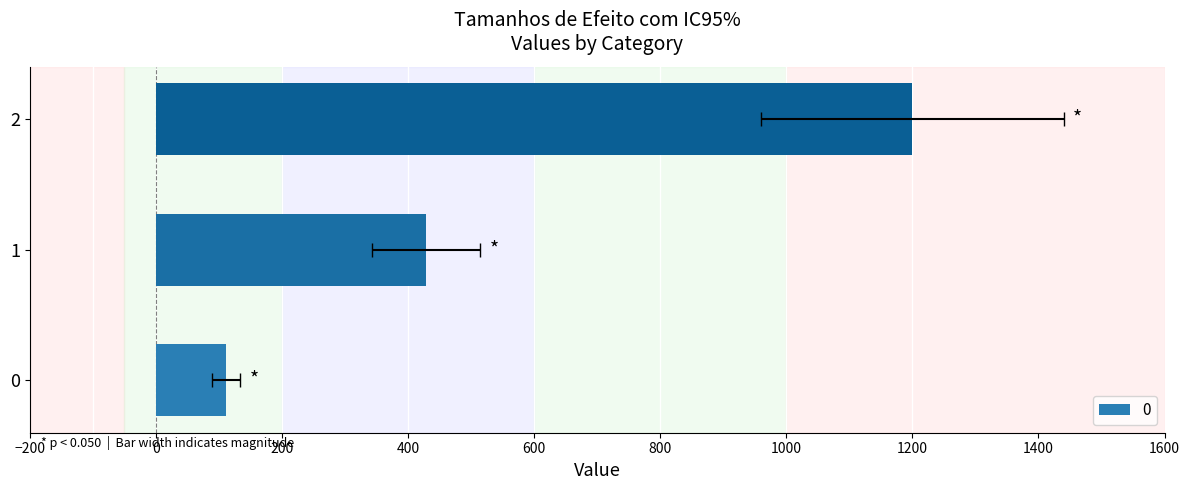

What value does the data have at 2?

1200.0